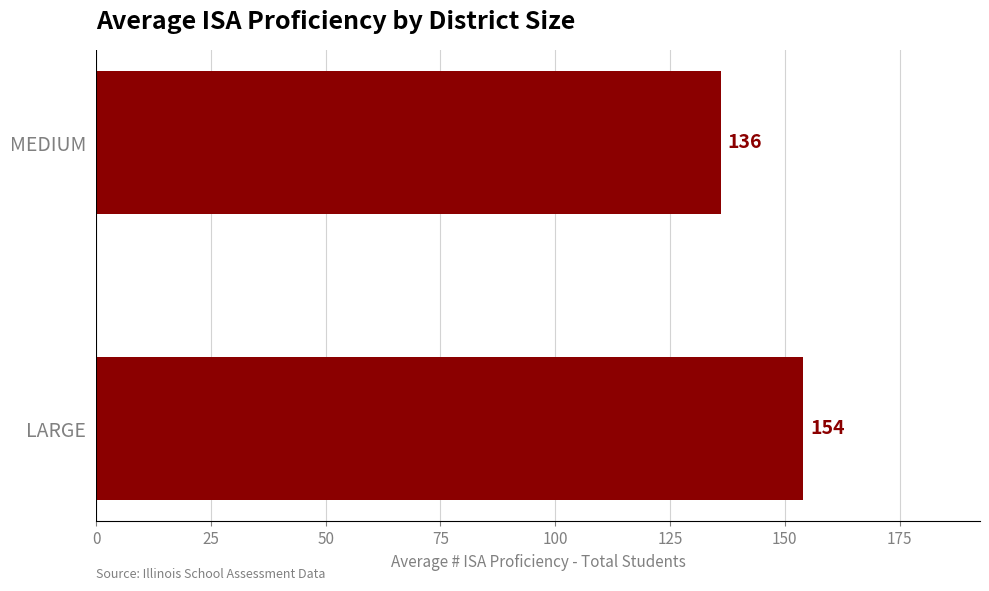

The value at MEDIUM is 136. True or false?

True